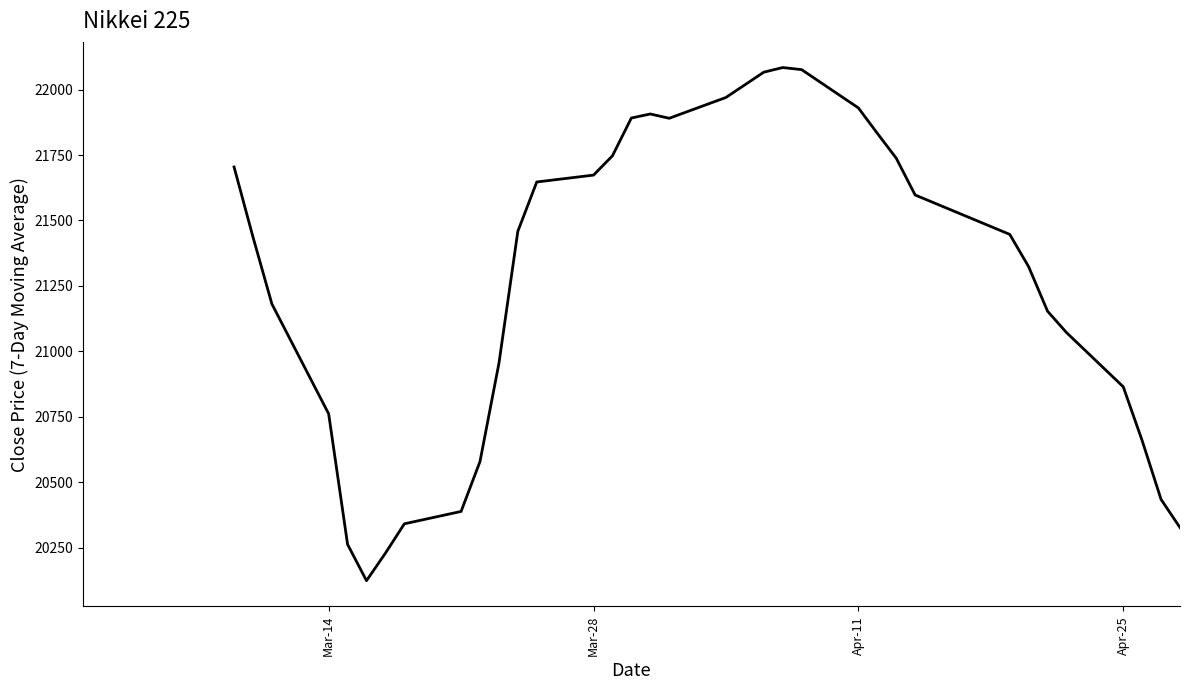

What is the greatest value displayed?

22084.0